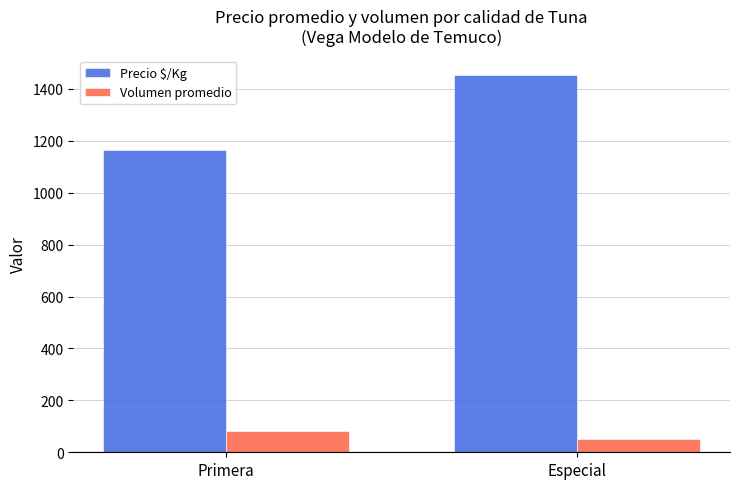

Reading left to right, extract all data points from this chart.

Precio $/Kg: 1165	1455
Volumen promedio: 82	53